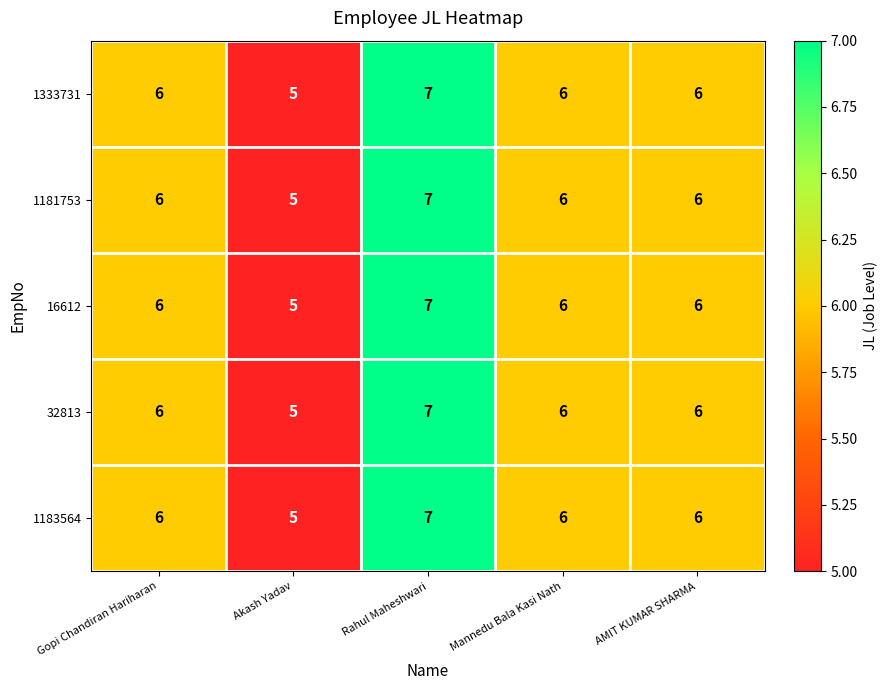

Reading left to right, list all the values displayed in this chart.

1333731: Gopi Chandiran Hariharan=6	Akash Yadav=5	Rahul Maheshwari=7	Mannedu Bala Kasi Nath=6	AMIT KUMAR SHARMA=6
1181753: Gopi Chandiran Hariharan=6	Akash Yadav=5	Rahul Maheshwari=7	Mannedu Bala Kasi Nath=6	AMIT KUMAR SHARMA=6
16612: Gopi Chandiran Hariharan=6	Akash Yadav=5	Rahul Maheshwari=7	Mannedu Bala Kasi Nath=6	AMIT KUMAR SHARMA=6
32813: Gopi Chandiran Hariharan=6	Akash Yadav=5	Rahul Maheshwari=7	Mannedu Bala Kasi Nath=6	AMIT KUMAR SHARMA=6
1183564: Gopi Chandiran Hariharan=6	Akash Yadav=5	Rahul Maheshwari=7	Mannedu Bala Kasi Nath=6	AMIT KUMAR SHARMA=6